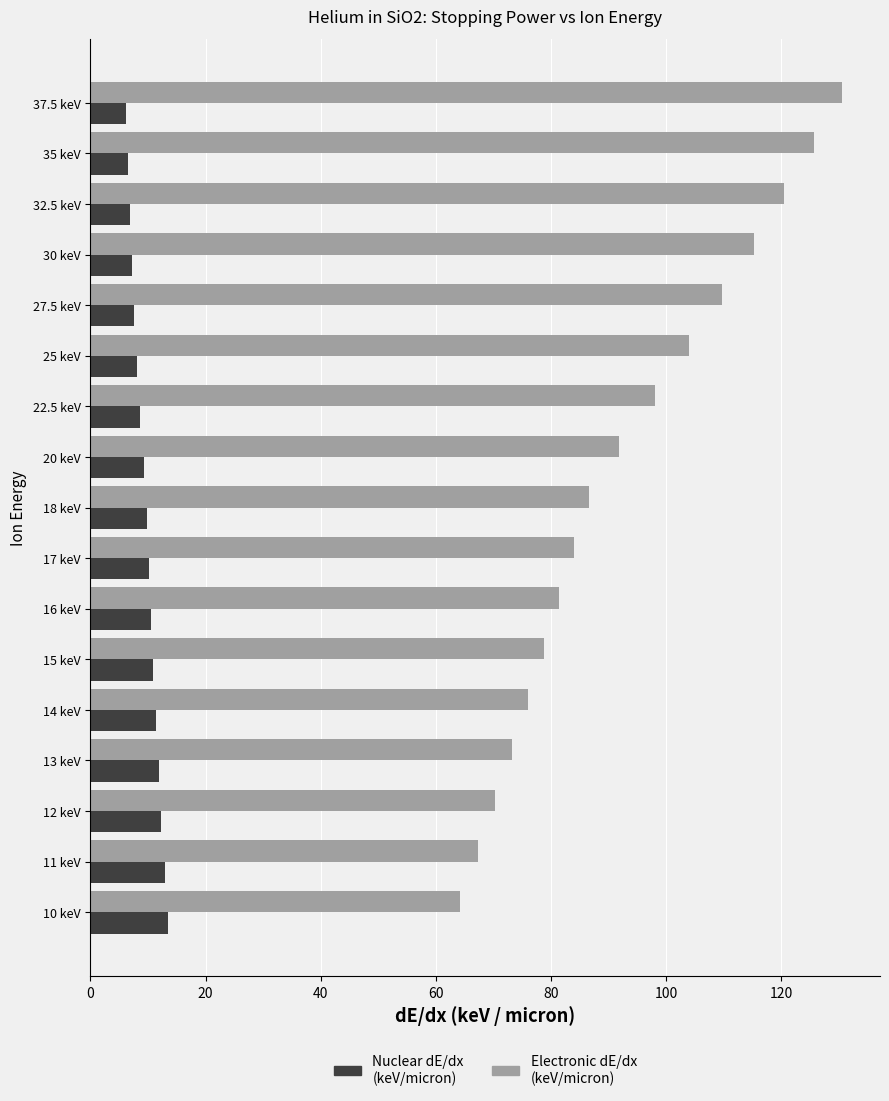

At which category is the sum across all series the highest?

37.5 keV